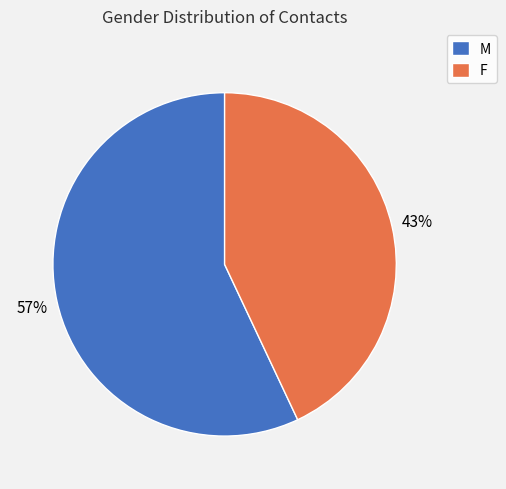

Which slice represents more than half of the pie?

M